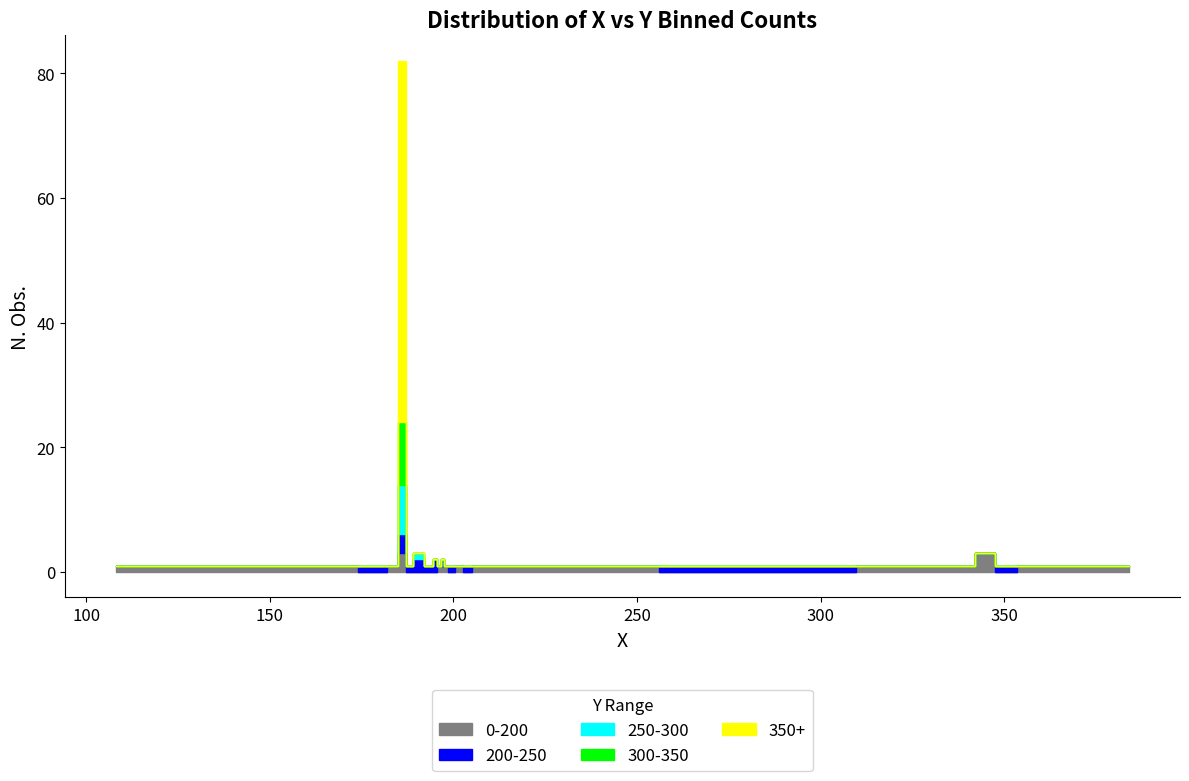

How many interior local valleys does the Y_bin_250_300 series have?

3